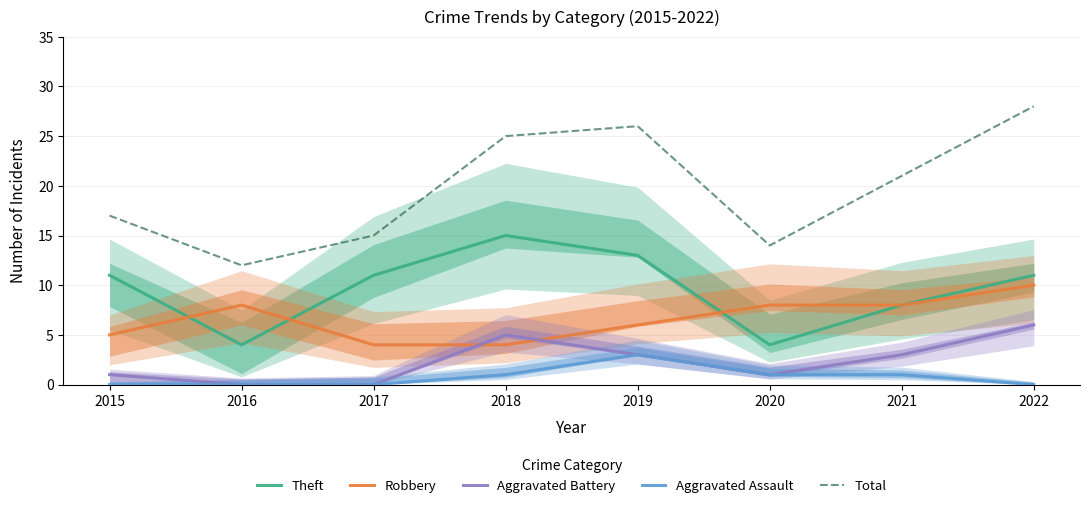

What is the difference between the Robbery values at 2017 and 2016?

4